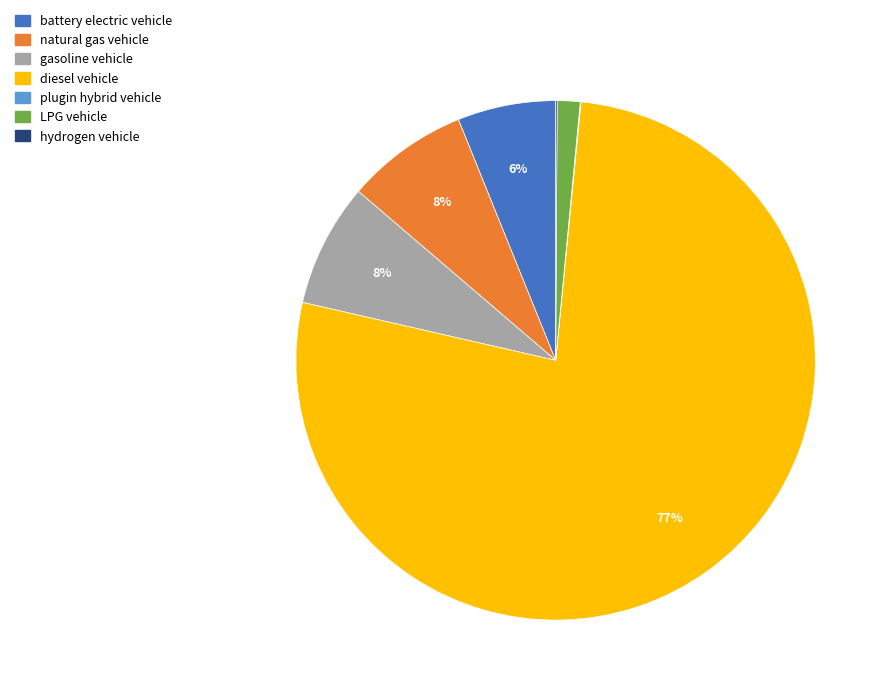

To the nearest percent, what is the difference between the largest and smallest slice percentages?

77%